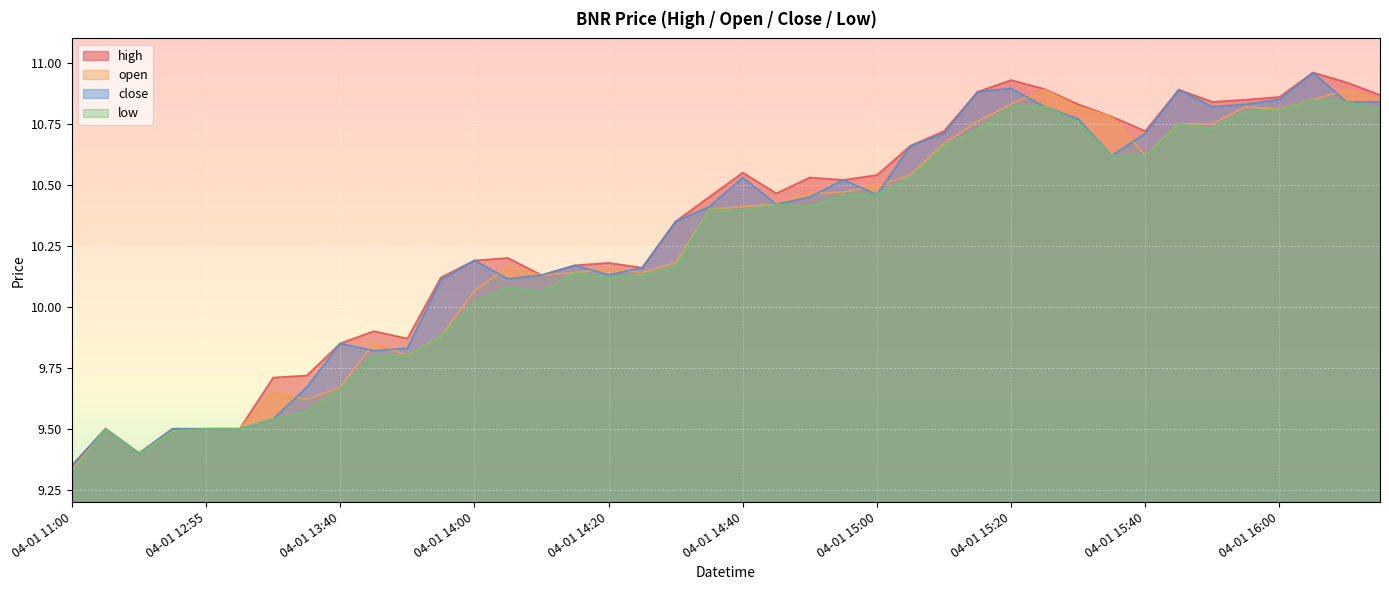

At which category does low reach its first local peak?

04-01 11:40